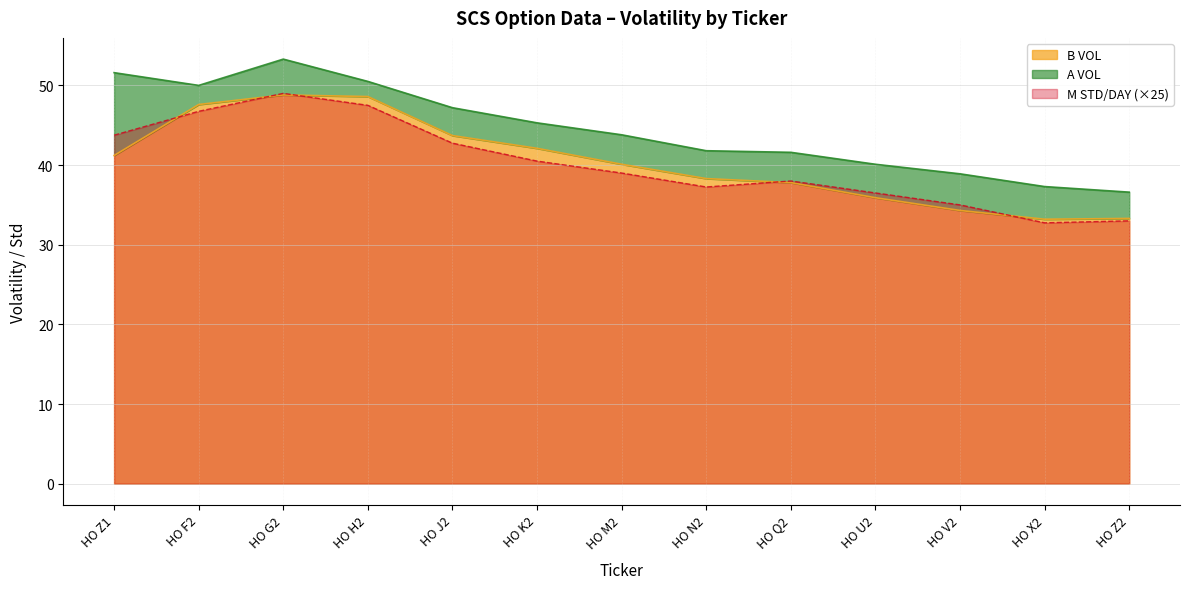

True or false: B VOL has a value of 33.2 at HO X2.

True